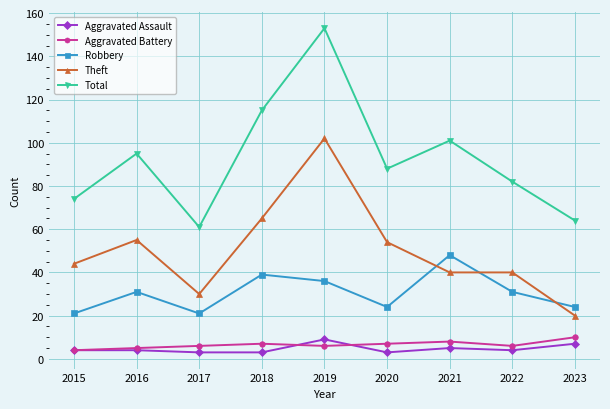

What is the greatest value displayed?

153